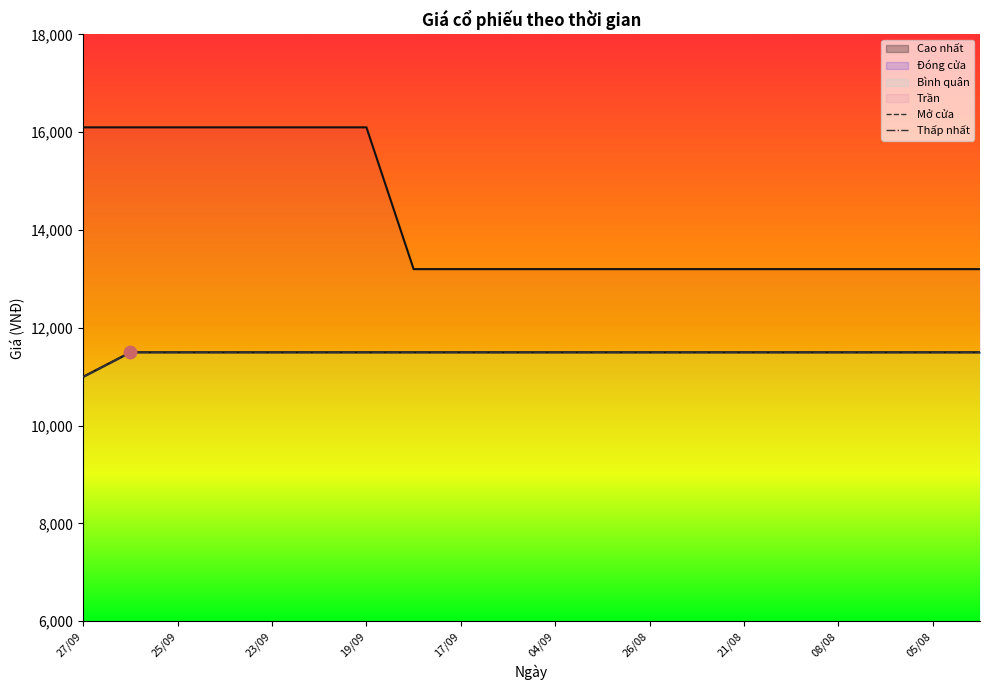

Which series contains the lowest Y value?

Bình quân